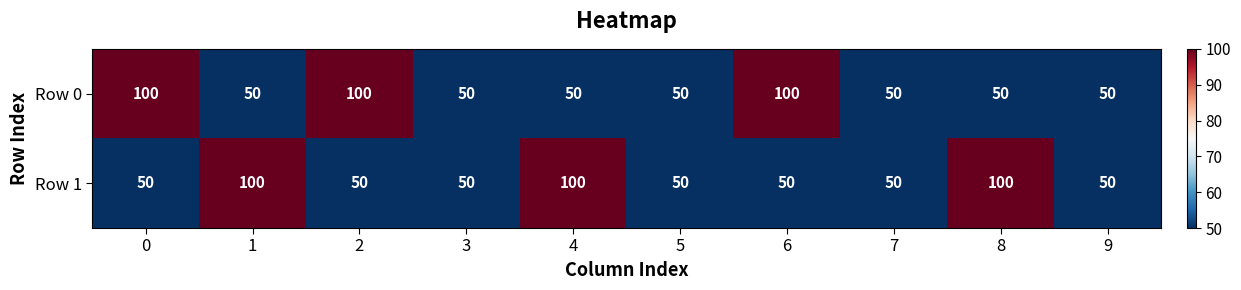

What is the minimum value shown in the chart?

50